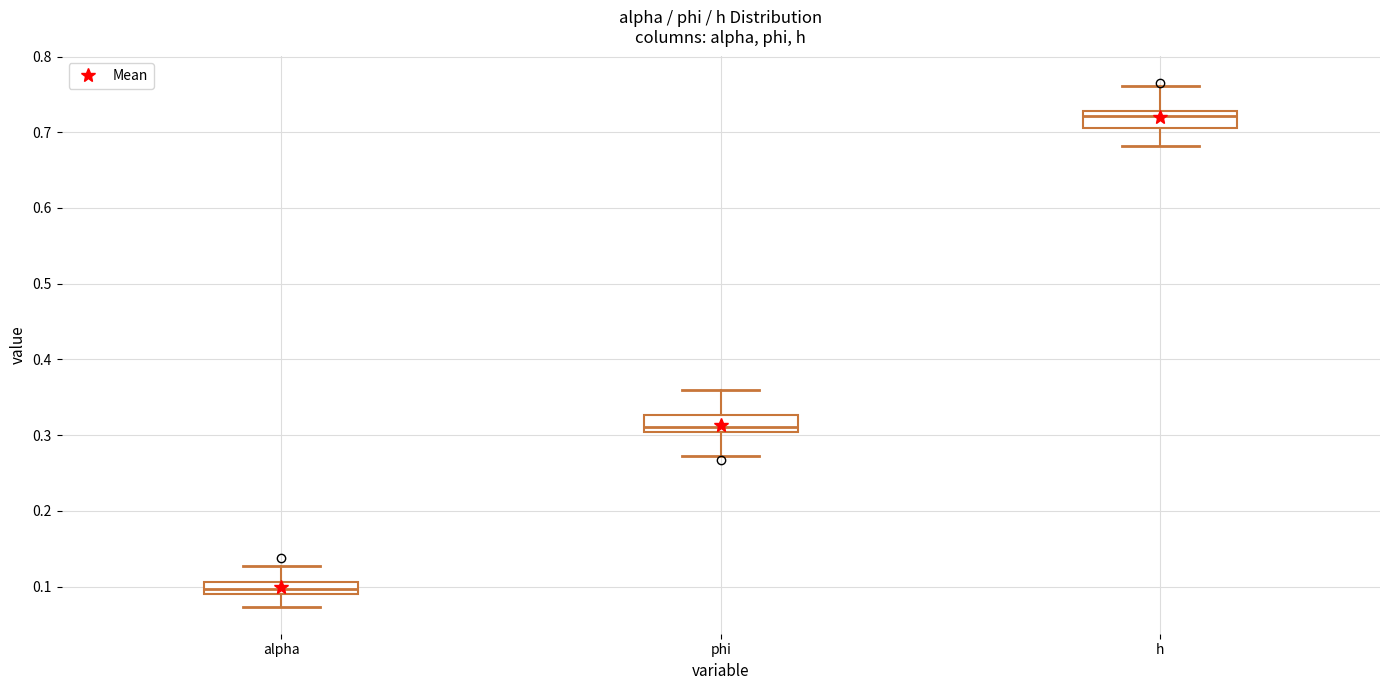

Reading left to right, transcribe this box plot: for each box, give where its median line is, the range the box spans, and where its two whiskers end, as read against the y-axis. The values are not printed on the chart, so give them approximately, as read against the axis.

alpha: median 0.10, box 0.09 to 0.11, whiskers 0.07 to 0.13
phi: median 0.31, box 0.30 to 0.33, whiskers 0.27 to 0.36
h: median 0.72, box 0.71 to 0.73, whiskers 0.68 to 0.76